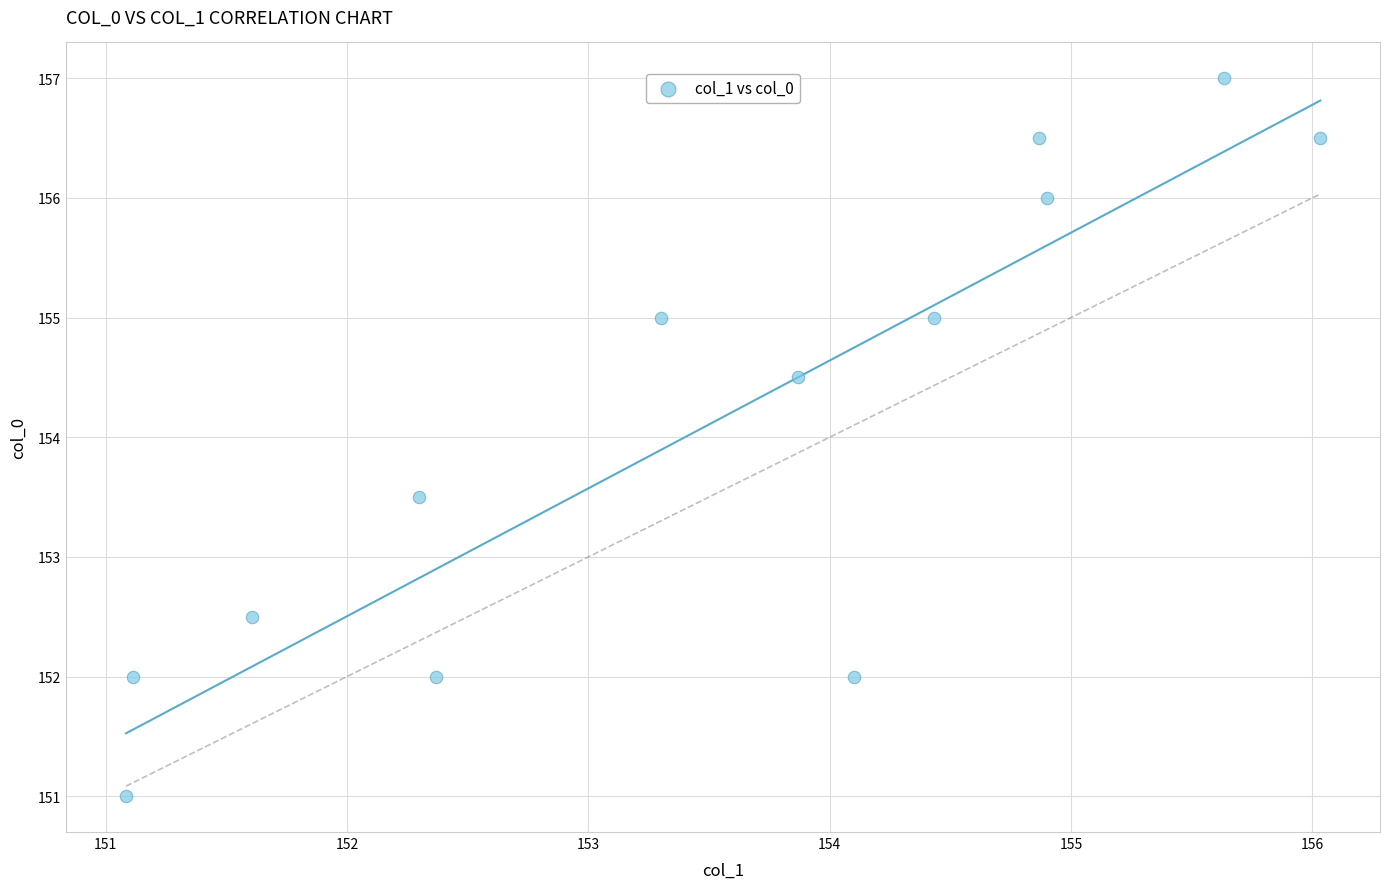

What is the range of Y values (max minus min)?

6.0